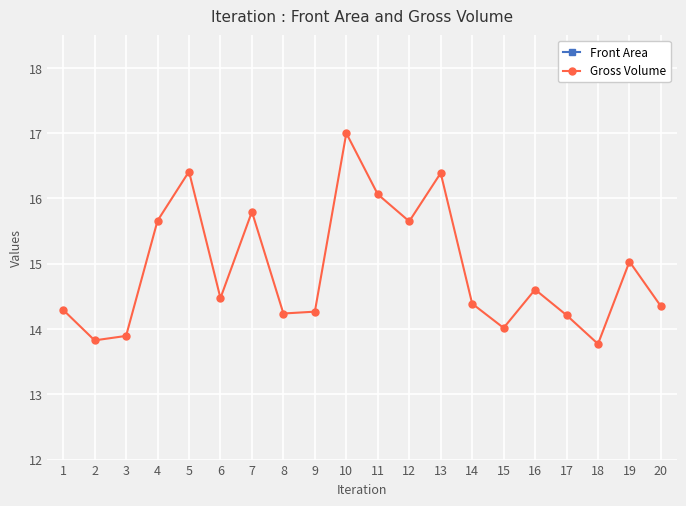

The value of Gross Volume at 10 is 7.0. True or false?

False